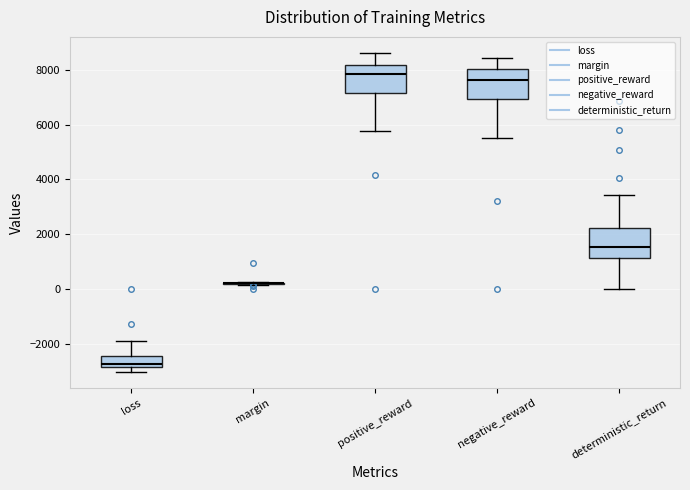

Where is the upper edge of the box for deterministic_return on the y-axis? The values are not printed on the chart, so give them approximately, as read against the axis.

2200